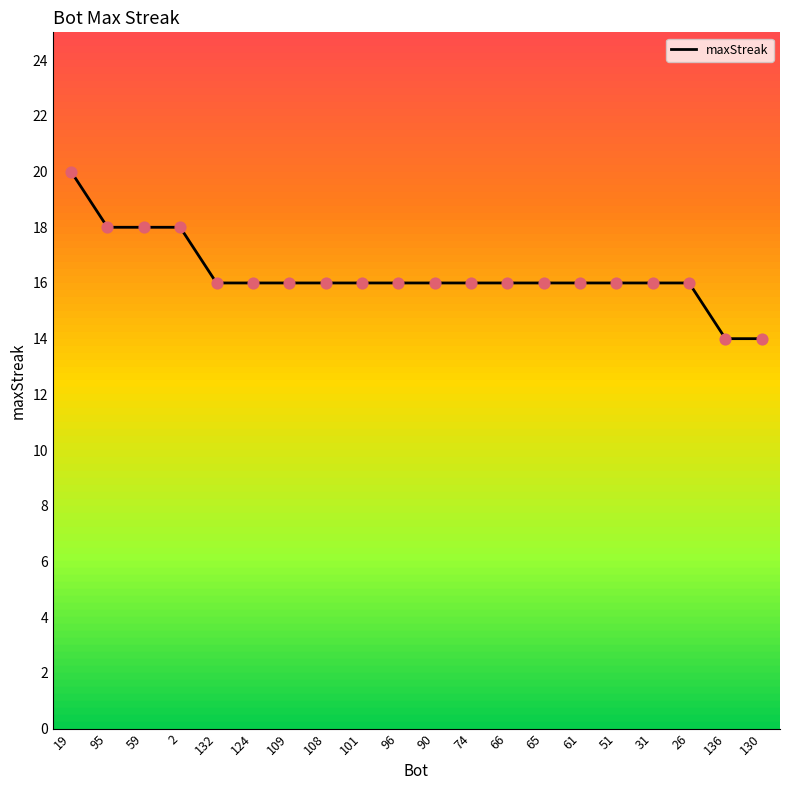

What is the ratio of the value at 2 to the value at 90?

1.1